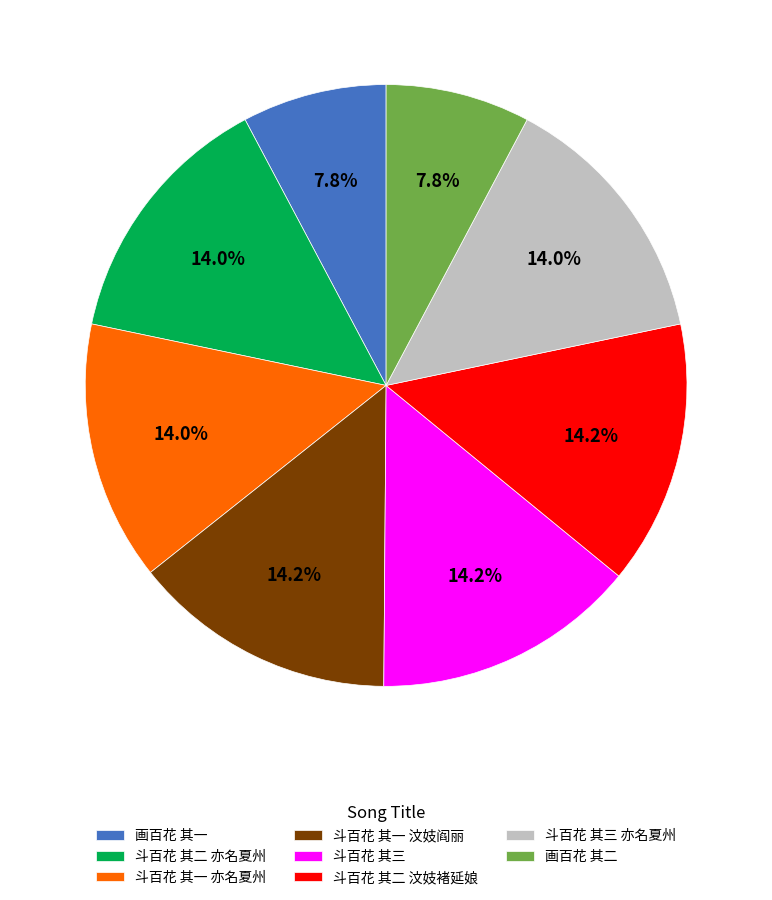

To the nearest percent, what is the average slice percentage?

12%